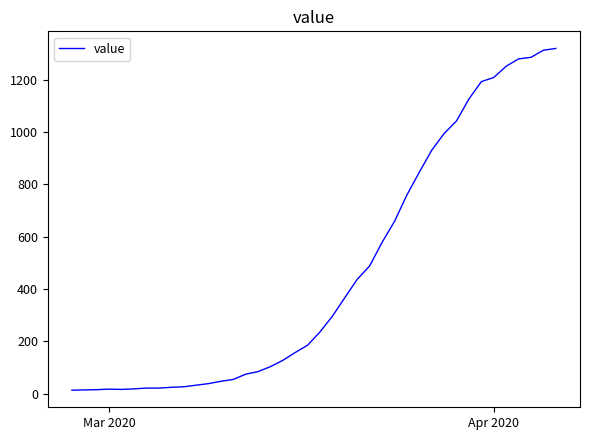

What is the difference between the maximum and minimum values?

1306